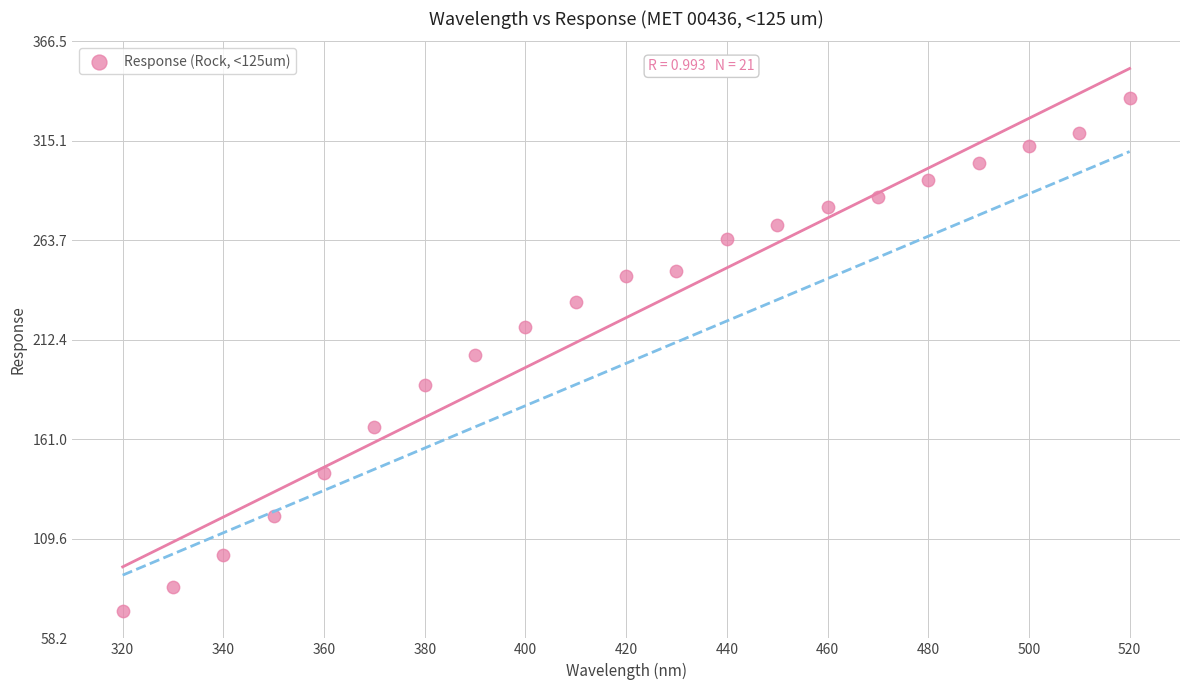

What is the range of X values (max minus min)?

200.0